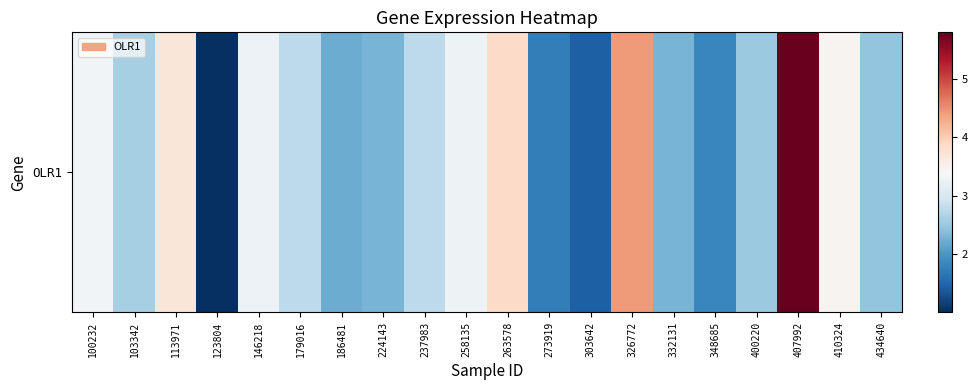

Which label corresponds to the largest value in the chart?

407992